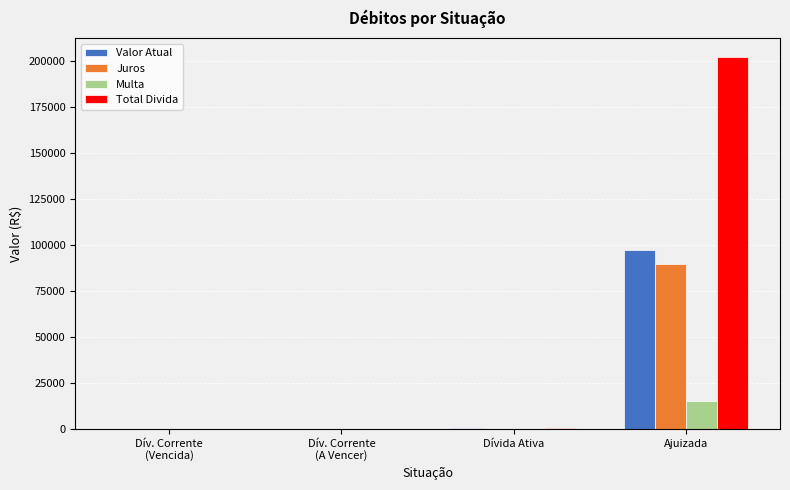

How many values in the Total Divida series exceed 452?

2